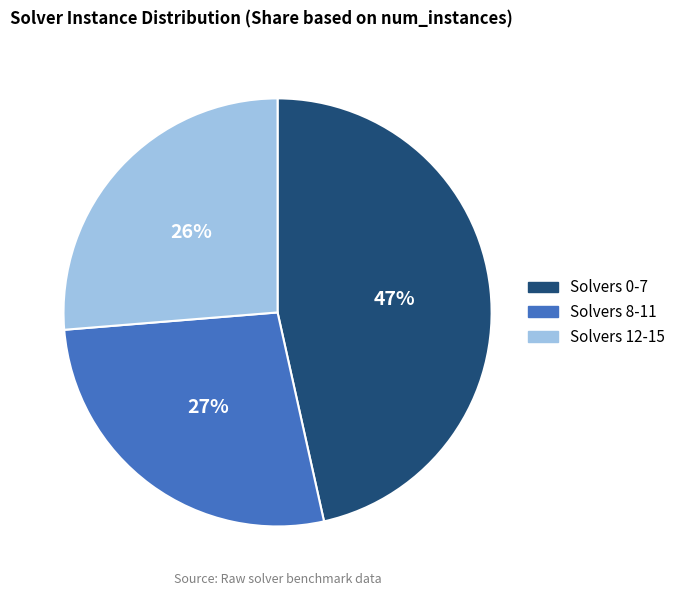

Count the number of slices in the pie.

3